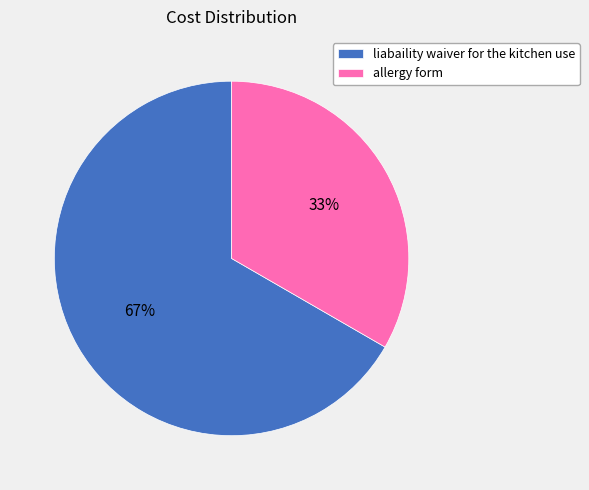

How many slices are in this pie chart?

2